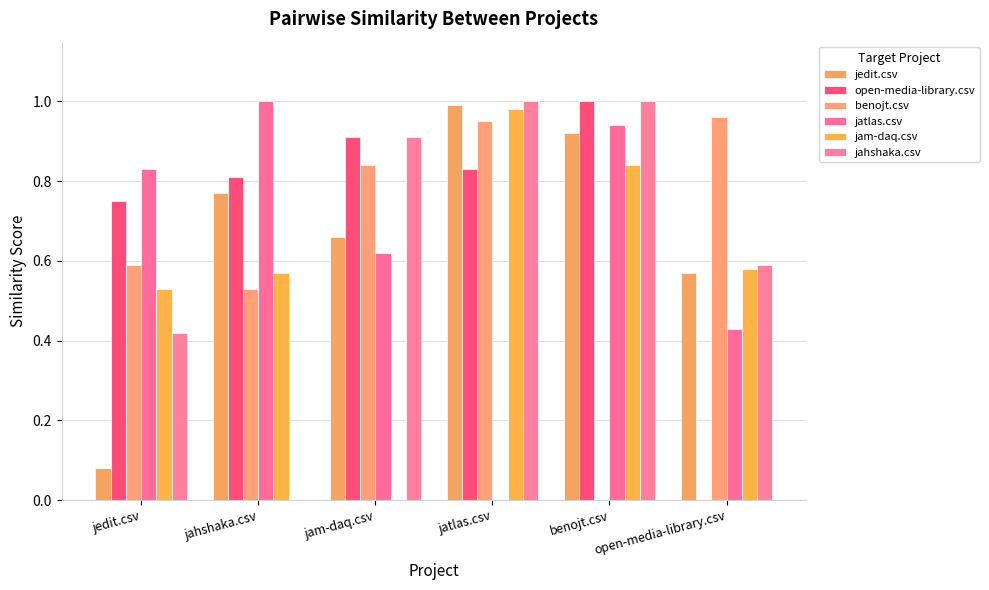

Reading left to right, what are all the values shown in this chart?

jedit.csv: 0.1	0.8	0.7	1.0	0.9	0.6
open-media-library.csv: 0.8	0.8	0.9	0.8	1.0	0.0
benojt.csv: 0.6	0.5	0.8	0.9	0.0	1.0
jatlas.csv: 0.8	1.0	0.6	0.0	0.9	0.4
jam-daq.csv: 0.5	0.6	0.0	1.0	0.8	0.6
jahshaka.csv: 0.4	0.0	0.9	1.0	1.0	0.6